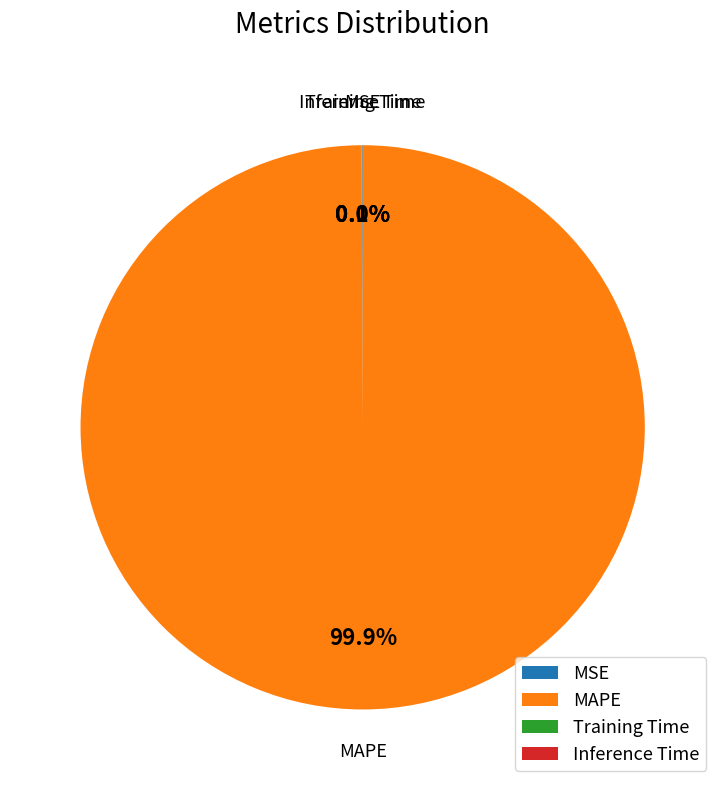

What is the largest slice in the pie chart?

MAPE